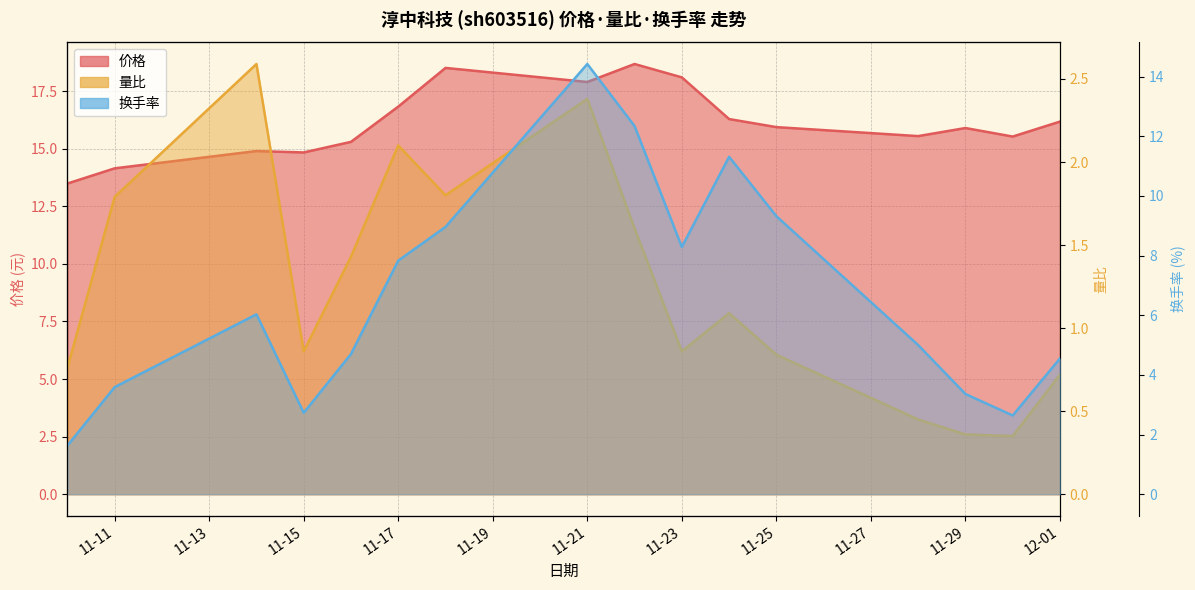

The 价格 series shows 11.3 at 11-23. True or false?

False